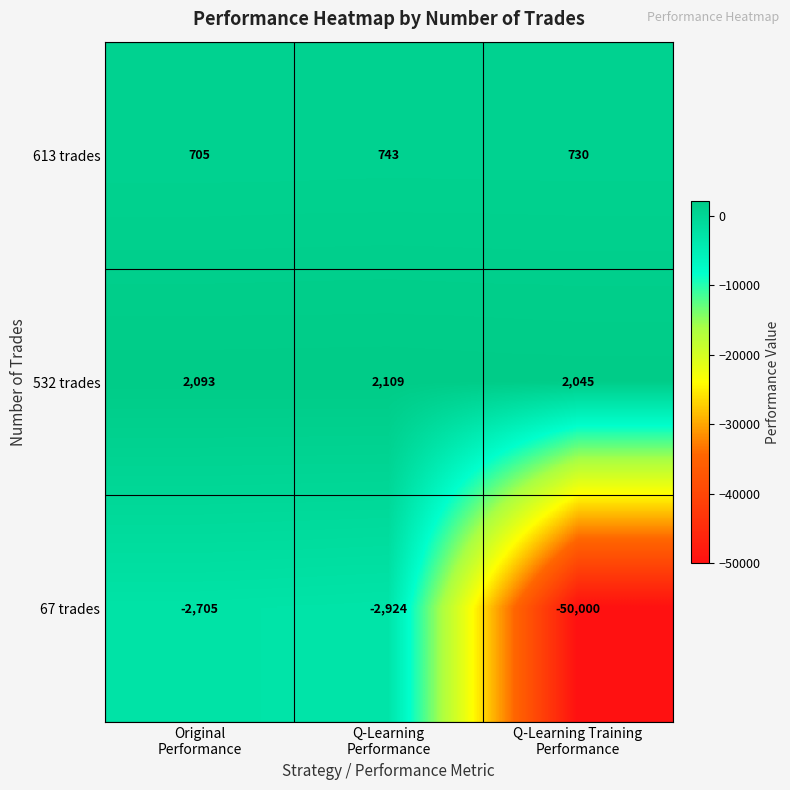

Count the 532 trades values in the range 2045 to 2109.

3